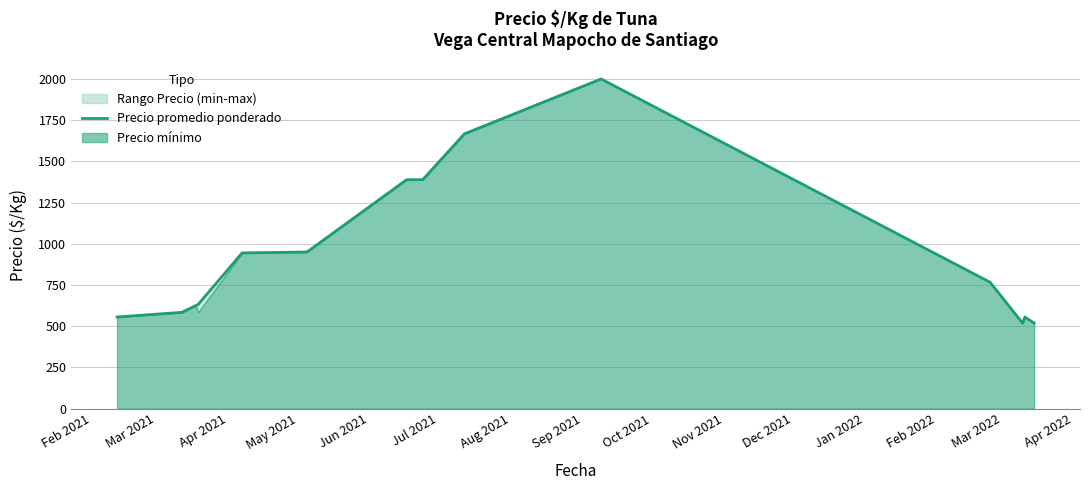

How many categories are shown in the chart?

14